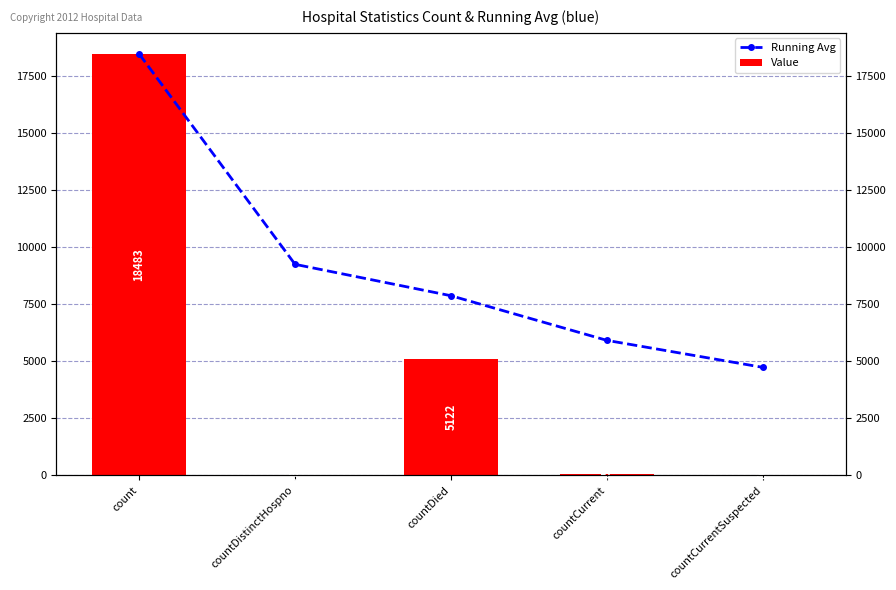

Is it true that Value equals 18483.0 at count?

True